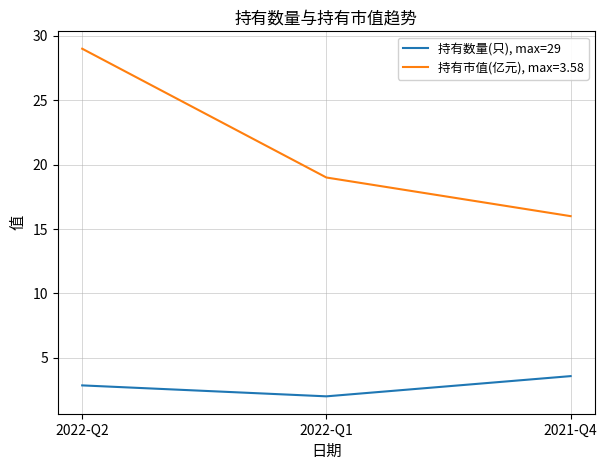

What position from the left is 2022-Q2?

1